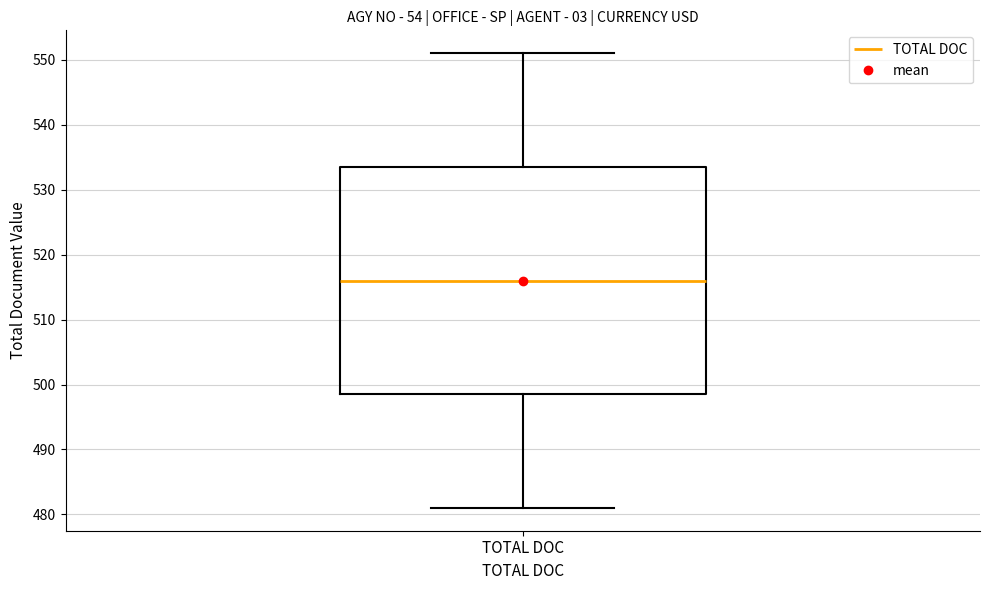

Where does the median line of the box for TOTAL DOC sit on the y-axis? The values are not printed on the chart, so give them approximately, as read against the axis.

516